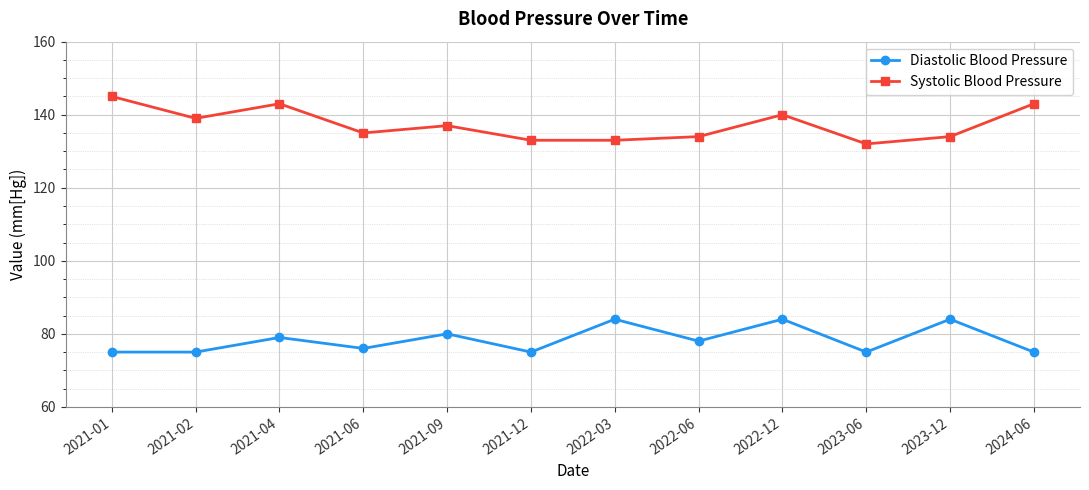

True or false: Diastolic Blood Pressure has more than 2 points higher than both neighbors.

True